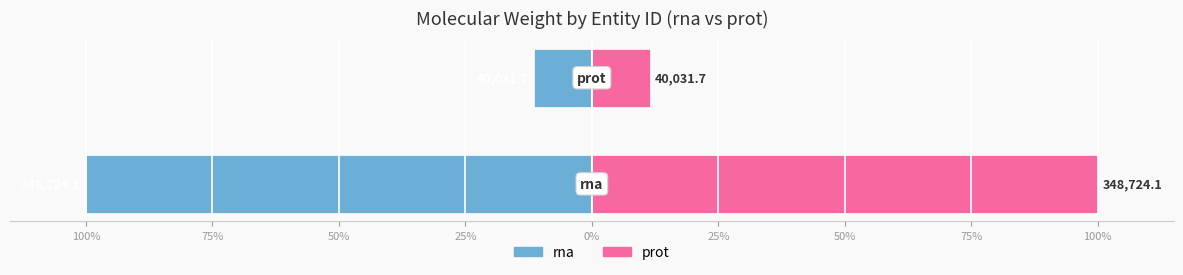

What is the minimum value shown in the chart?

11.5